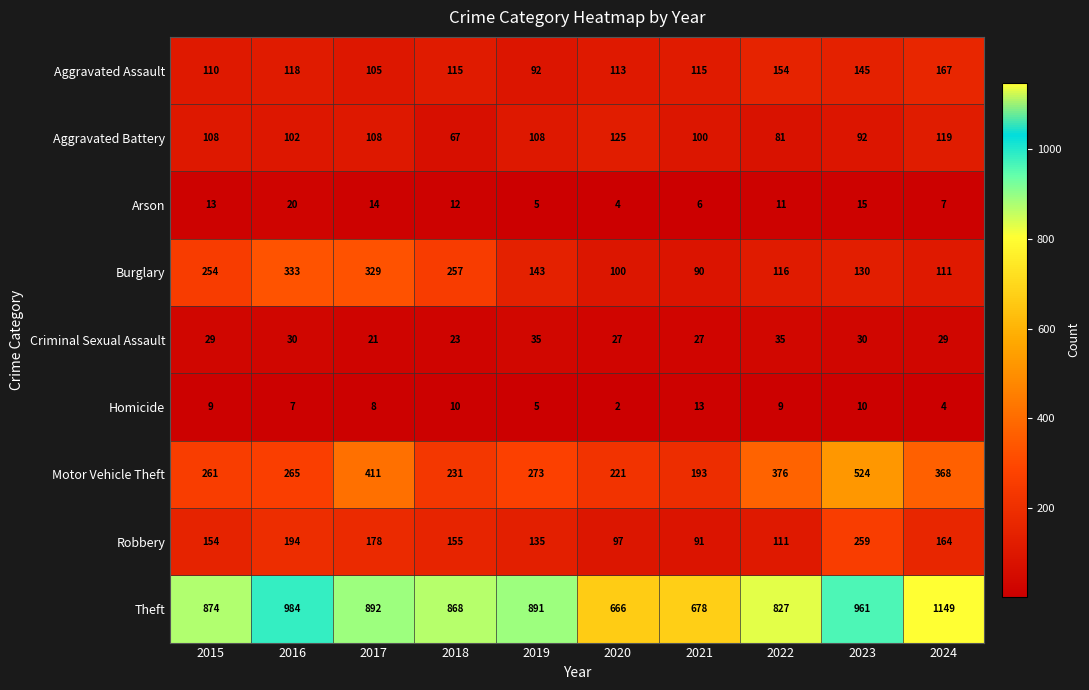

Between 2018 and 2020, which series saw the biggest shift?

Theft